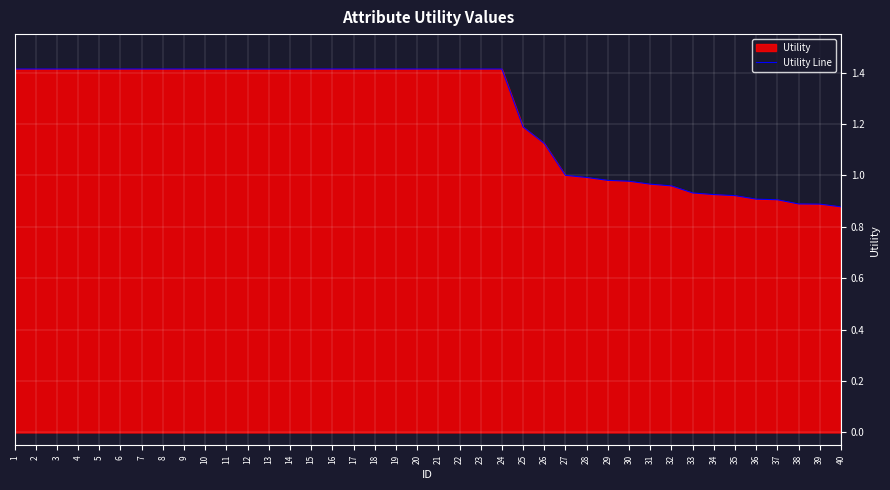

What is the value of the 3rd point from the left?

1.4